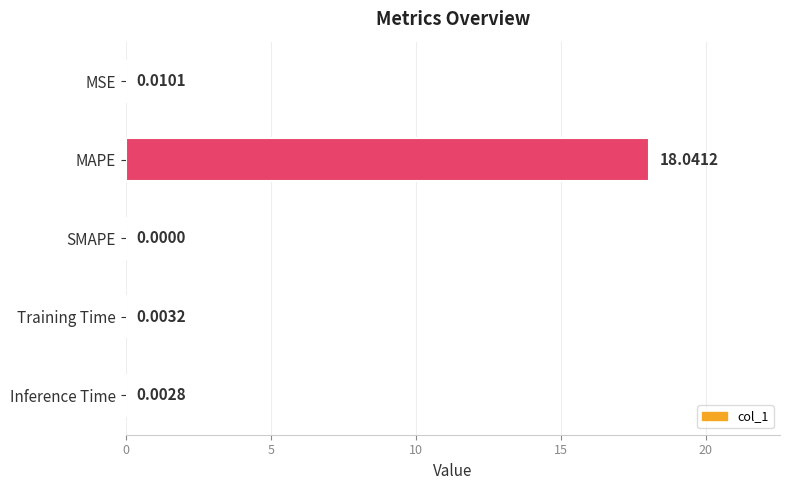

What is the sum of the values at MAPE and SMAPE?

18.0